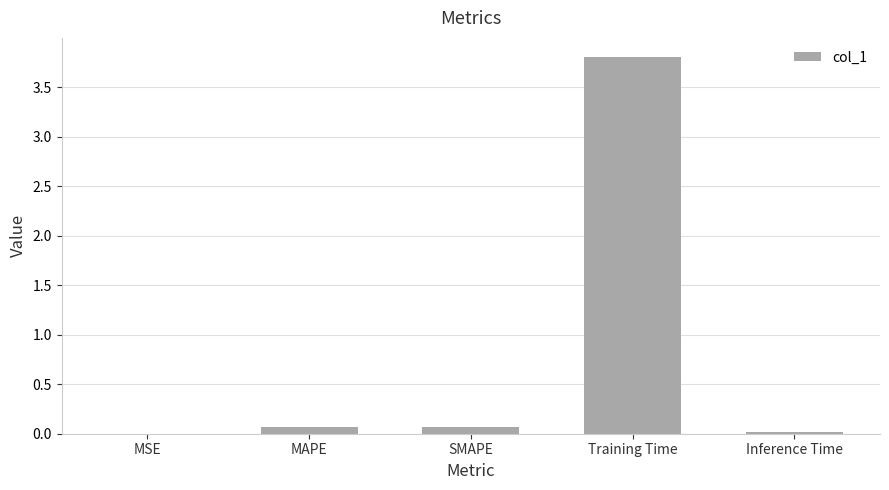

The chart shows a value of 3.8 at Training Time. True or false?

True